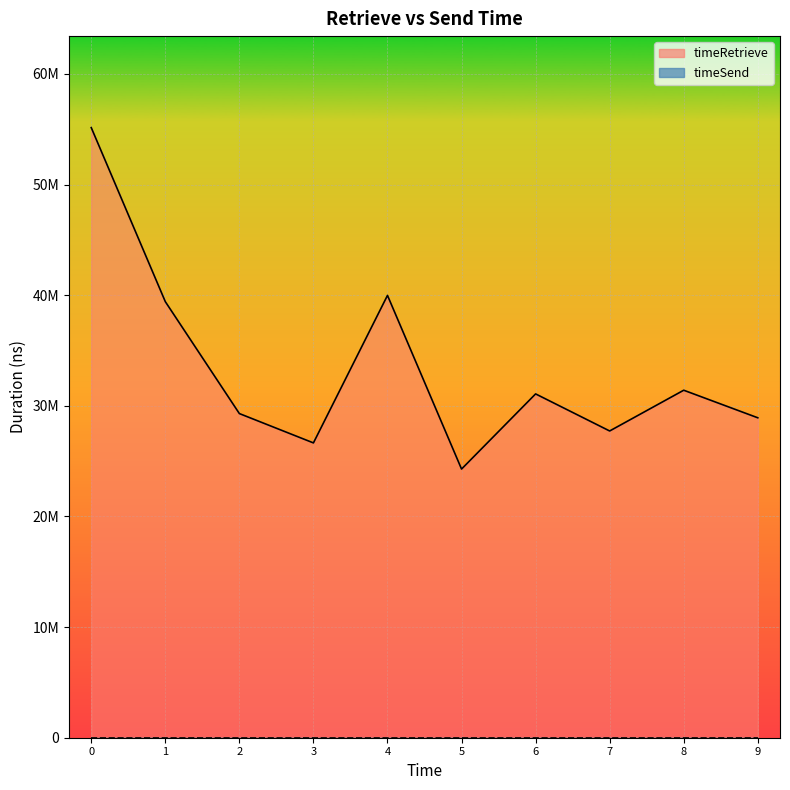

How many data points are less than 31080839?

5